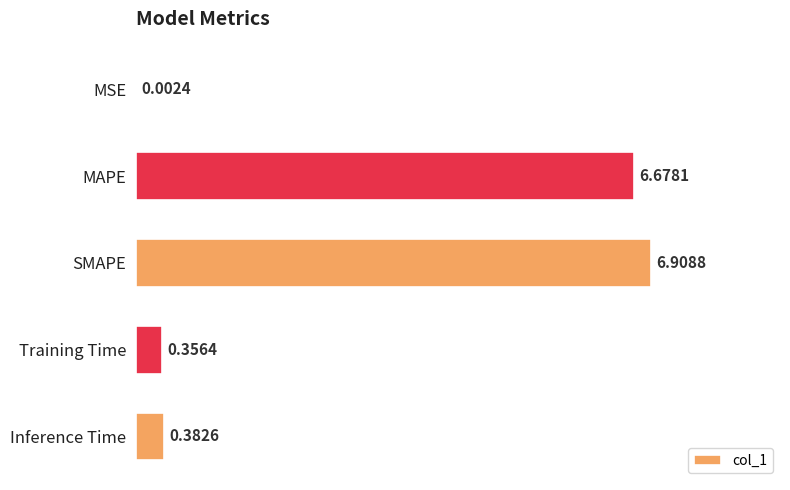

What is the greatest value displayed?

6.9